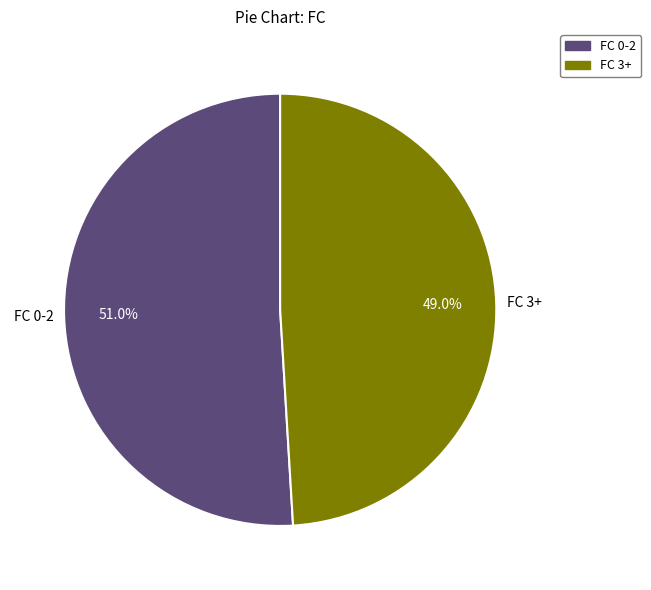

Which slice represents more than half of the pie?

FC 0-2